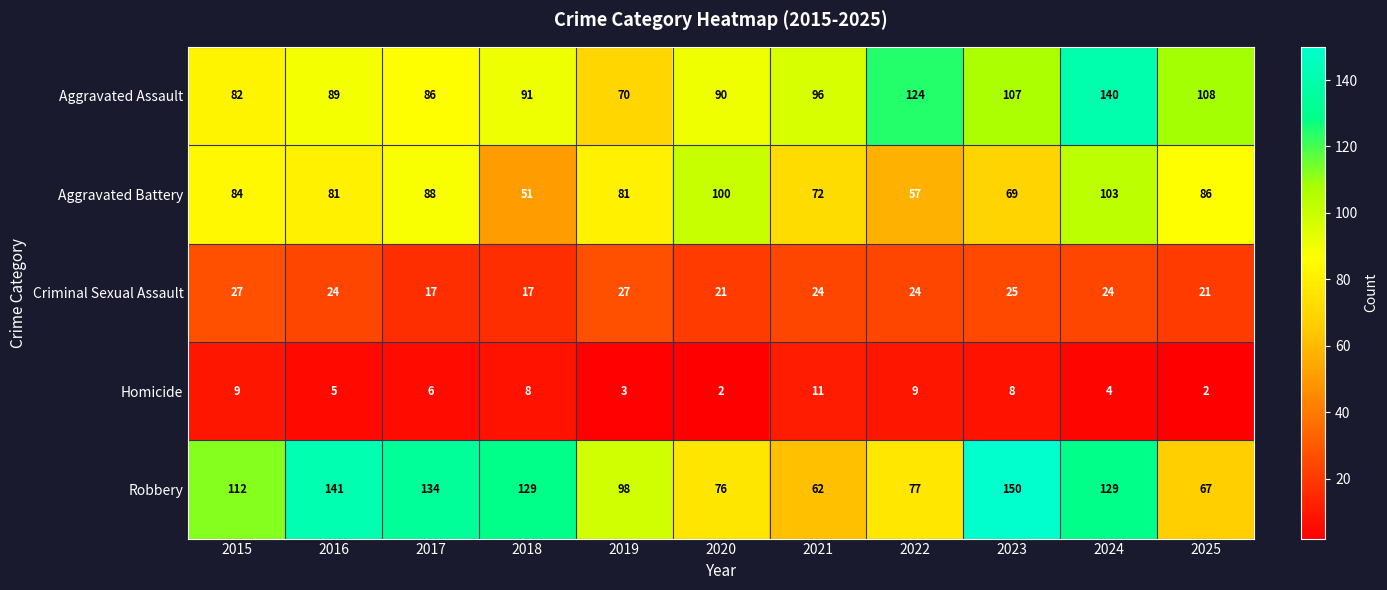

True or false: Aggravated Assault has a value of 223 at 2022.

False